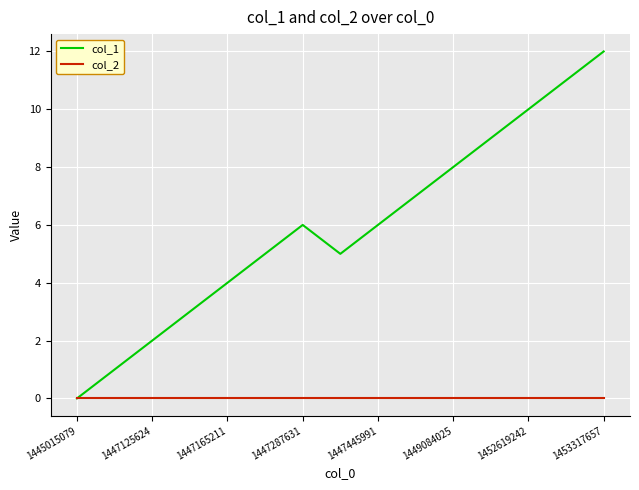

List the series in order of their peak value, highest first.

col_1, col_2